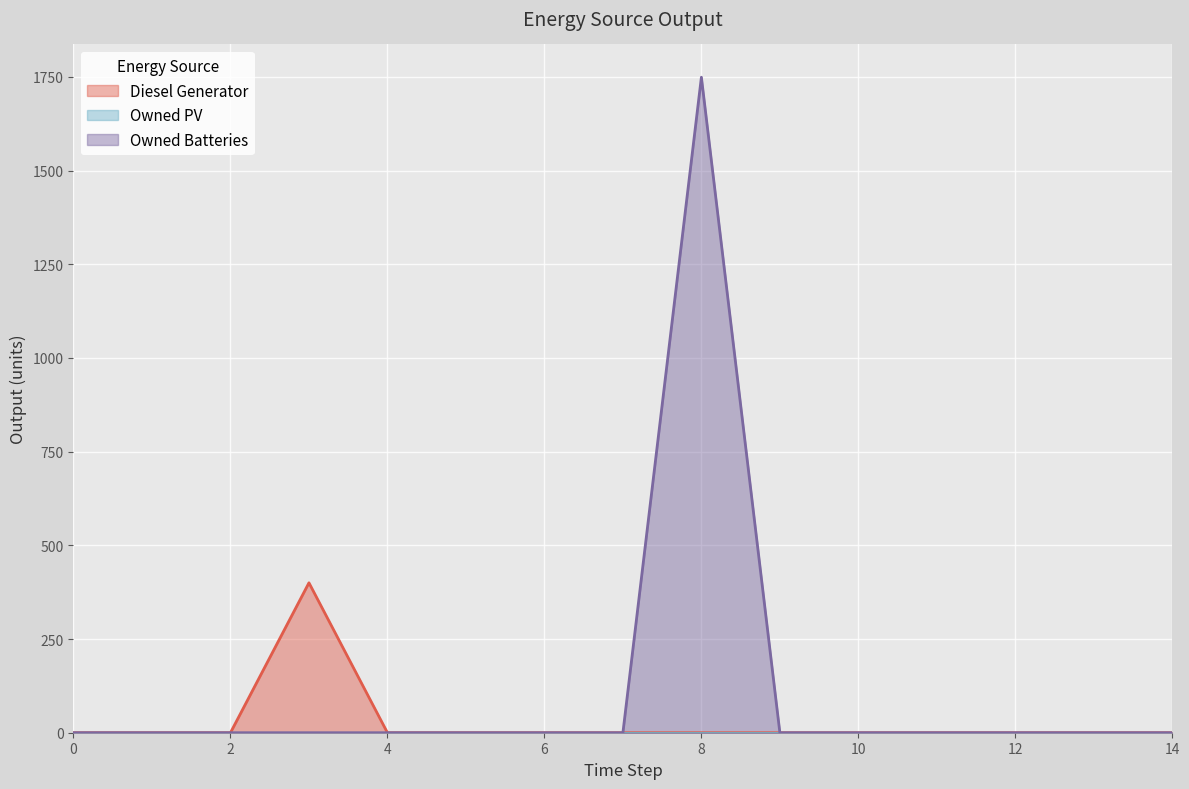

Which has a higher value, 4 or 5?

4